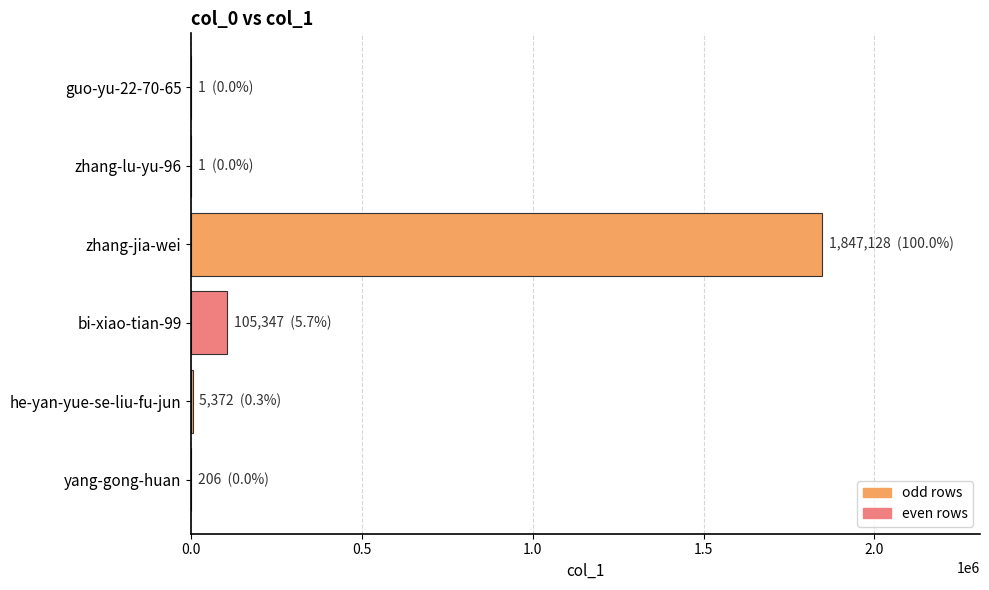

Where is the data nearest to the value 923564?

bi-xiao-tian-99